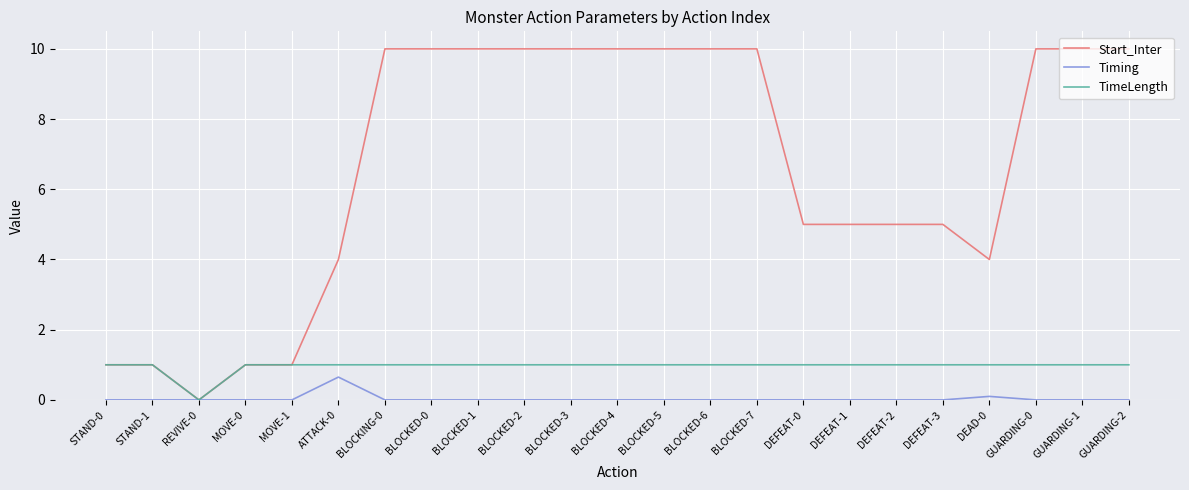

What is the maximum value for TimeLength?

1.0